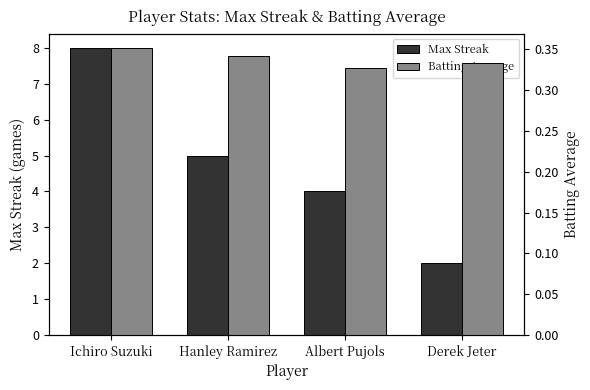

At how many categories does at least one series exceed 6?

1